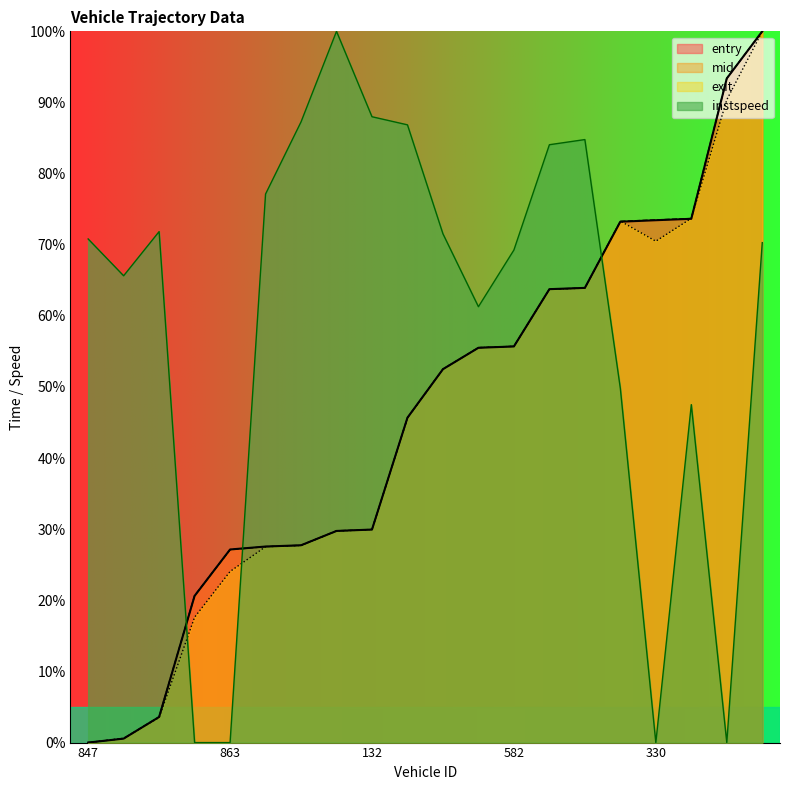

What is the sum of the instspeed values at 841 and 146?

137.5